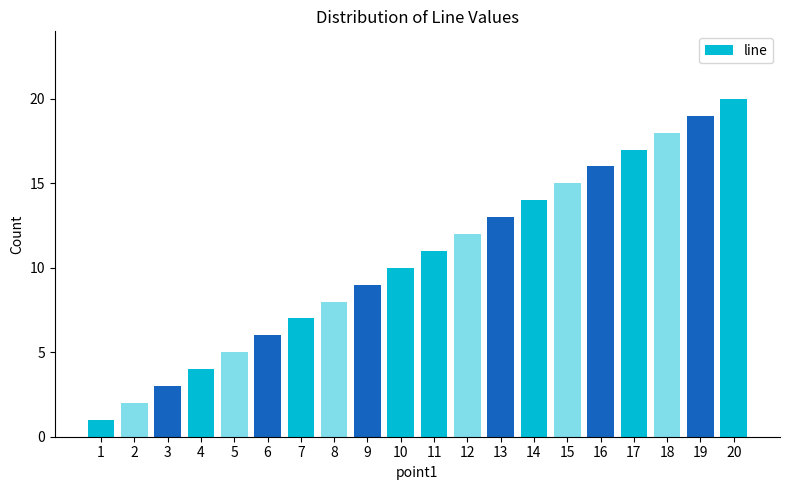

Reading right to left, what are all the values shown in this chart?

20	19	18	17	16	15	14	13	12	11	10	9	8	7	6	5	4	3	2	1